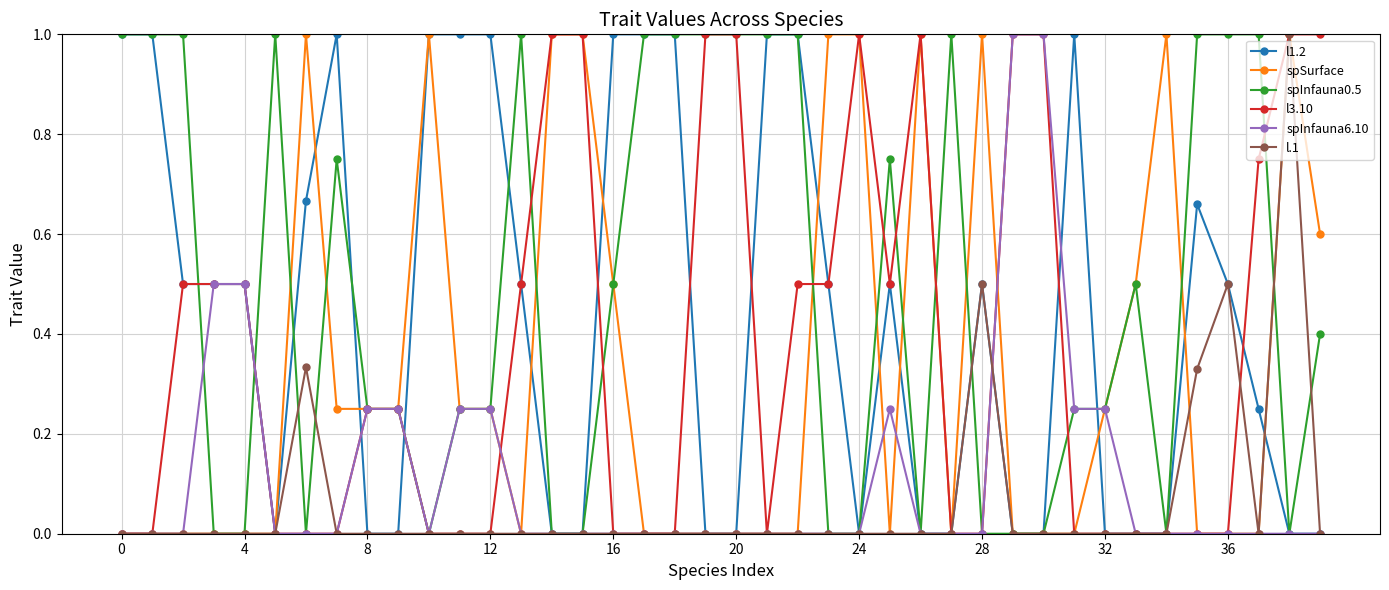

What is the value of the l1.2 point at the 26th from the left?

0.5